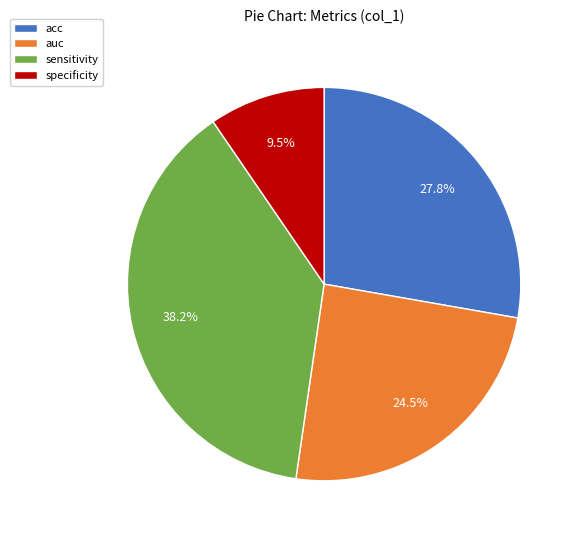

What is the smallest slice in the pie chart?

specificity